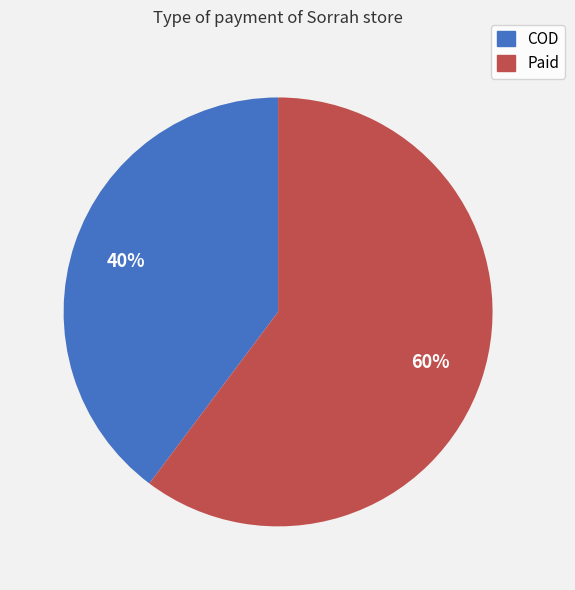

Is there any slice that represents more than half of the pie?

Yes